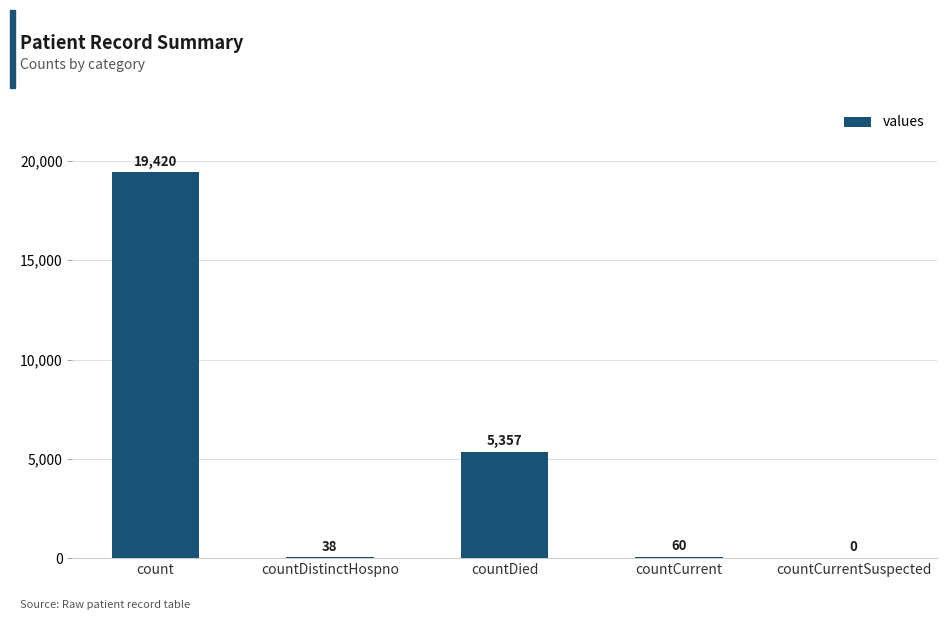

What is the sum of all values?

24875